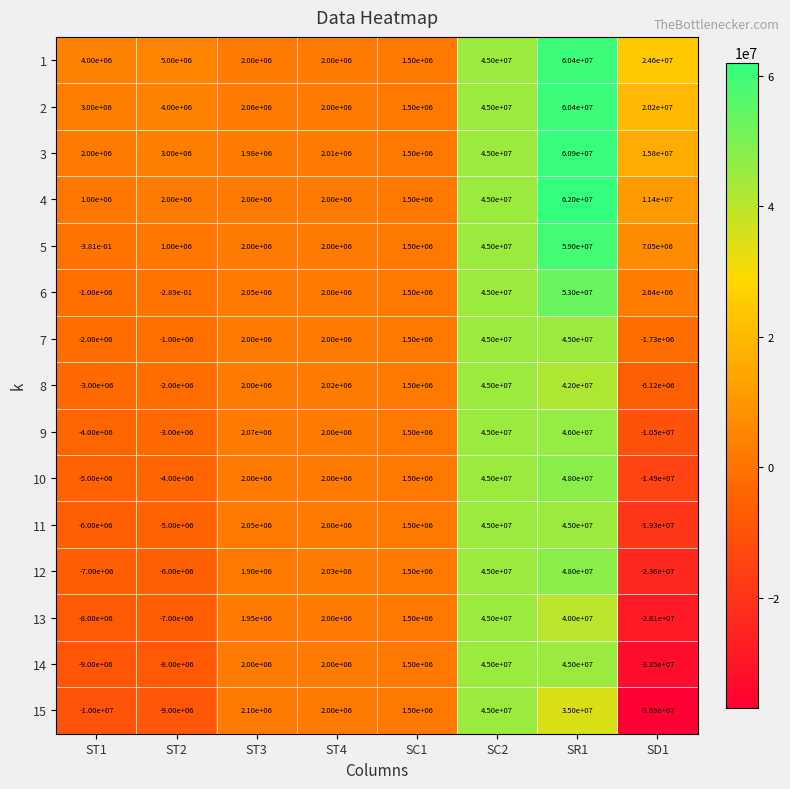

The 7 series shows 16477683.8 at SC2. True or false?

False